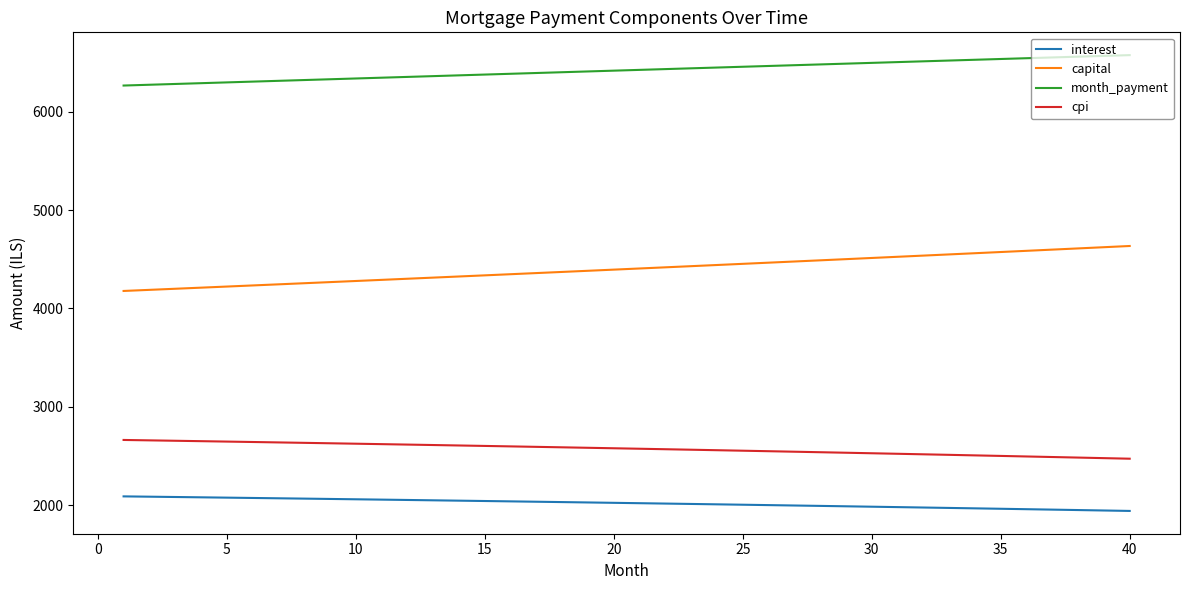

Which series has the largest total across all categories?

month_payment